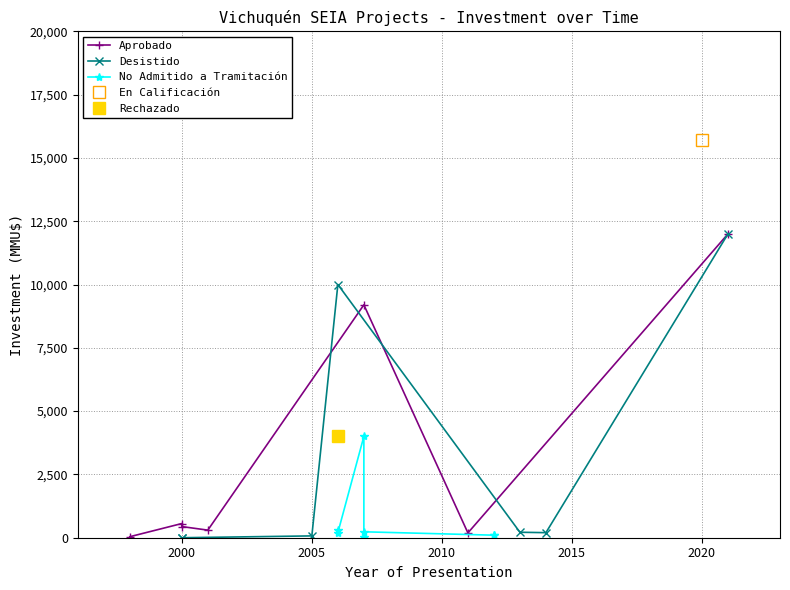

How many values in the No Admitido a Tramitación series exceed 200?

3